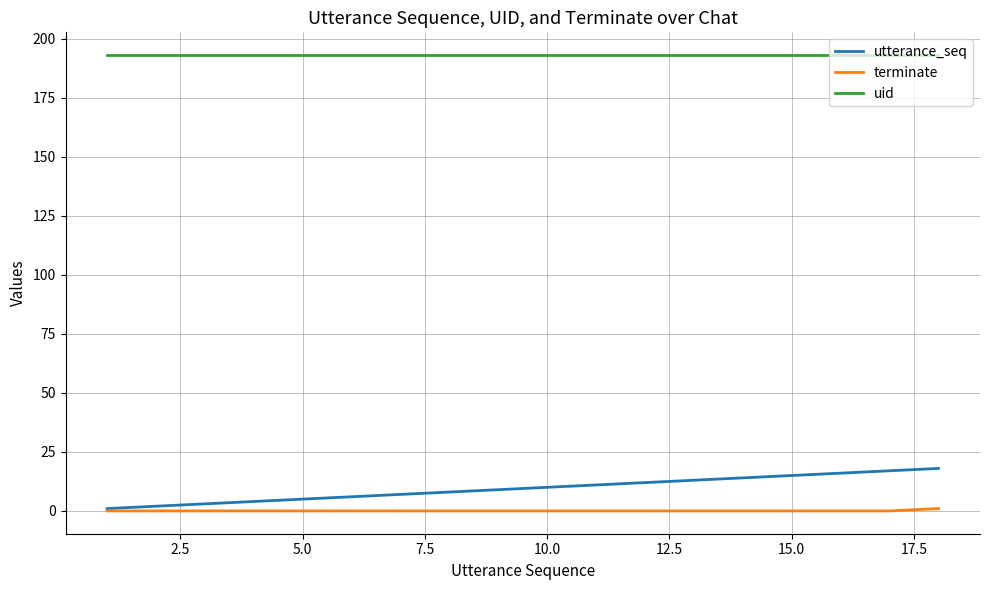

How many lines are shown in the chart?

3